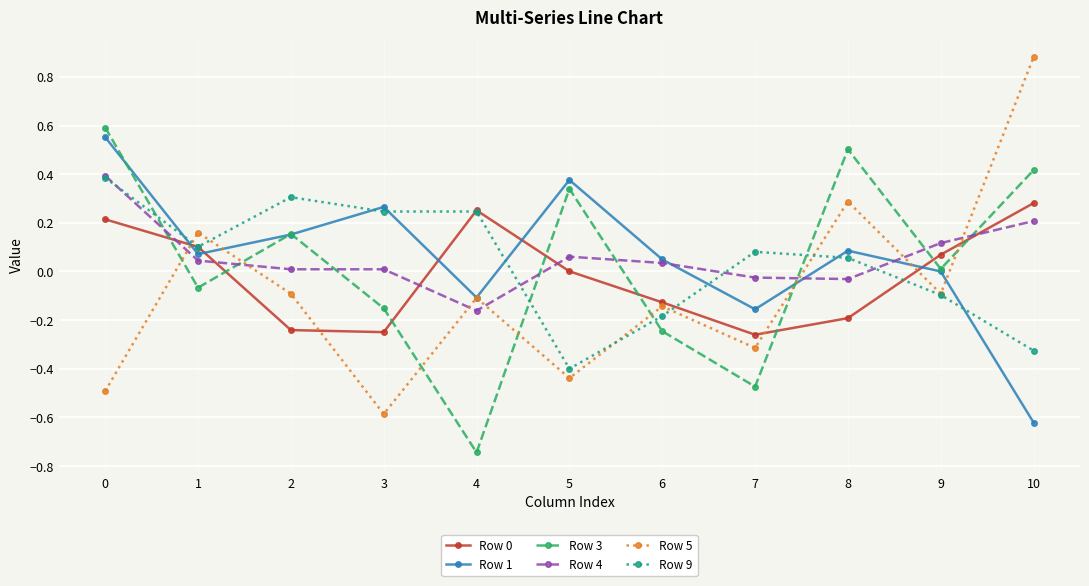

Which series ends up on top after the final intersection of Row 5 and Row 4?

Row 5